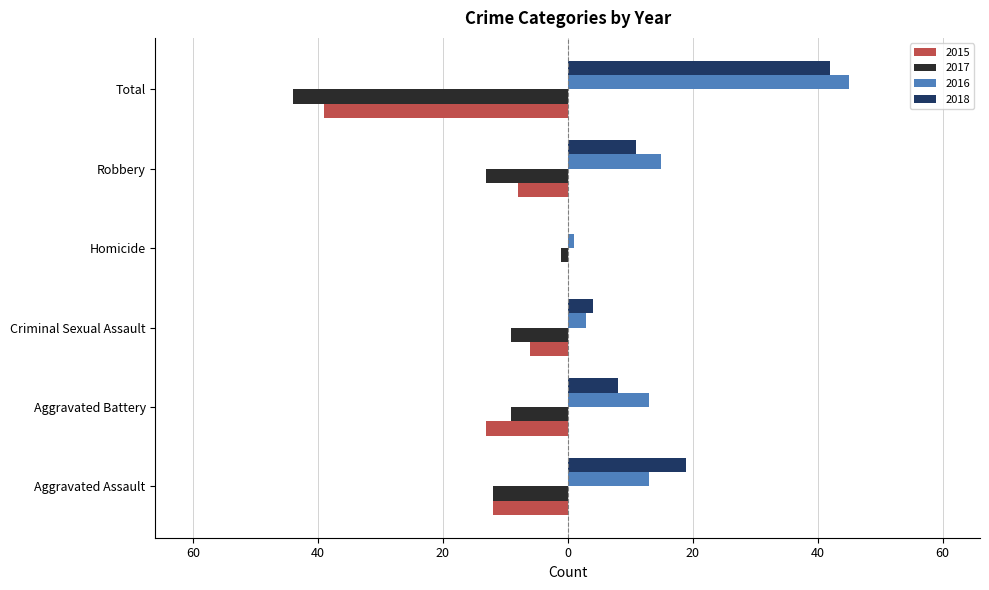

At which category does the chart reach its minimum across all series?

Total